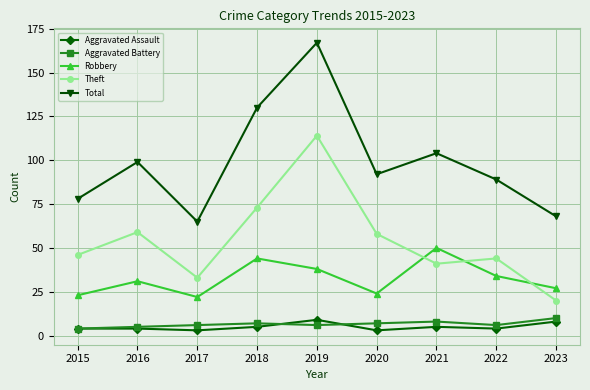

How many Aggravated Assault values are between 4 and 5?

5